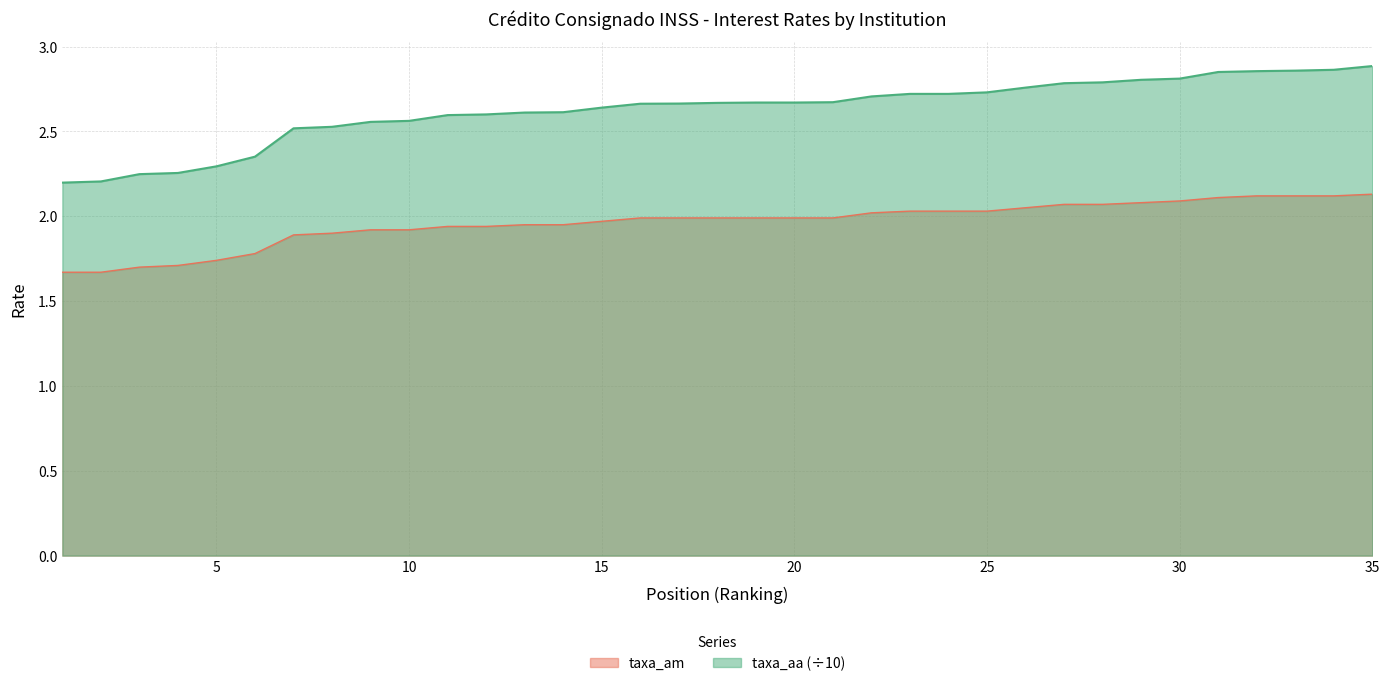

True or false: taxa_aa and taxa_am cross at least once.

False